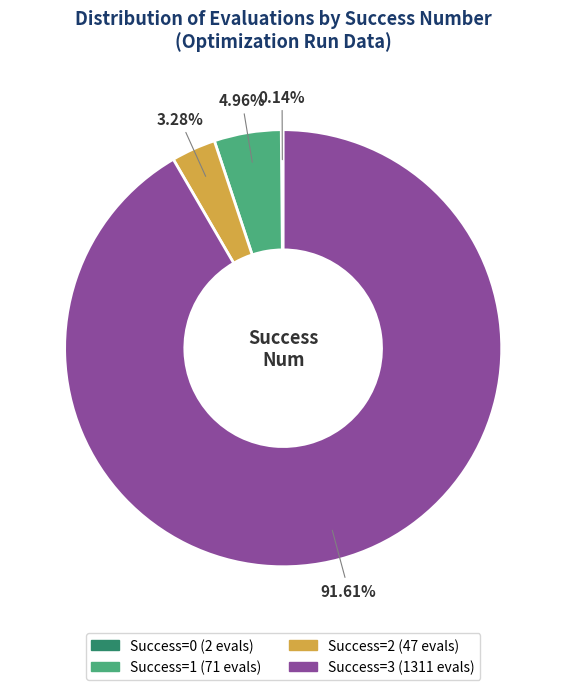

Does any single category account for the majority?

Yes